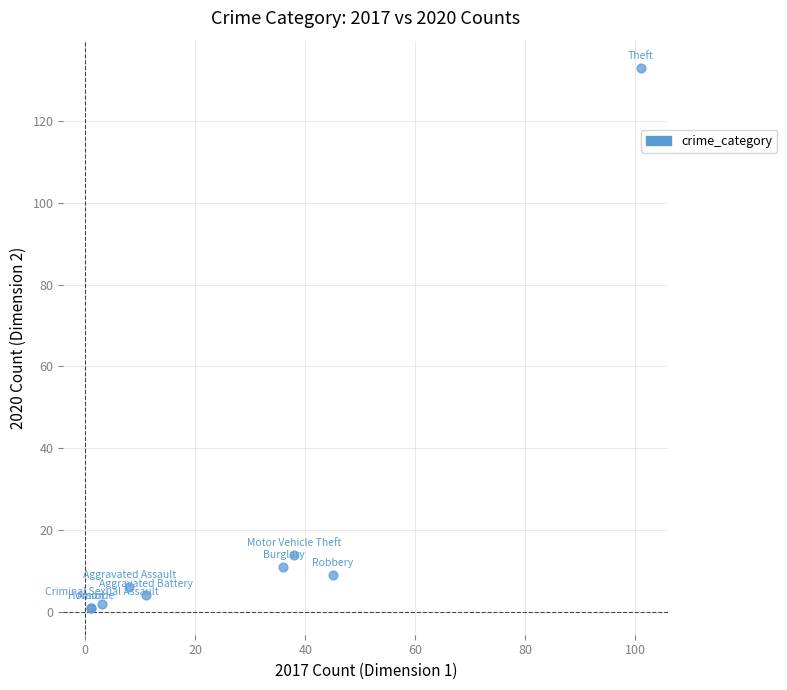

What Y value in the scatter plot is closest to 67?

14